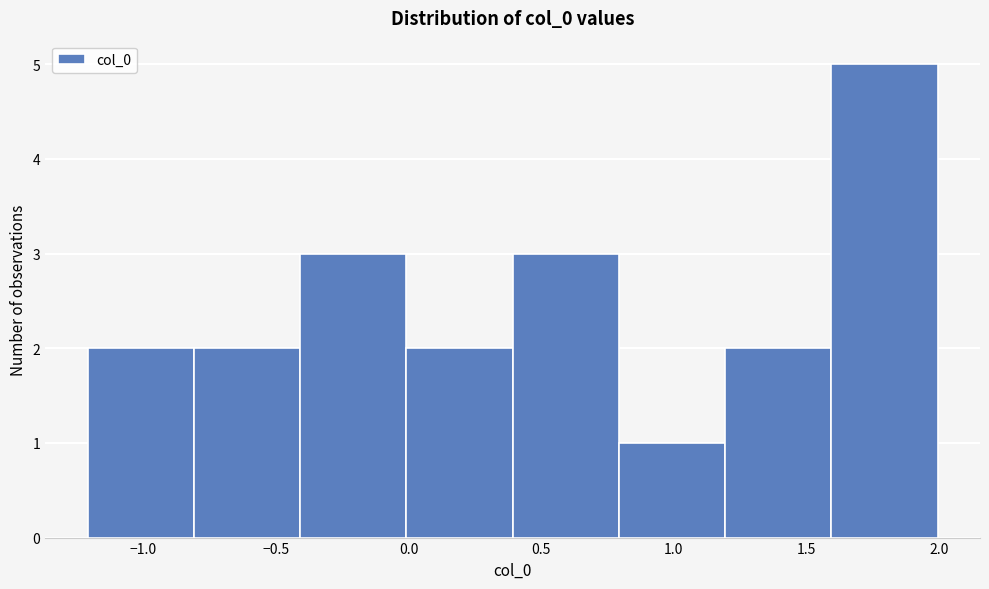

Reading left to right, transcribe this chart: for each bar, give the range it covers on the x-axis and its height. Neither the bar edges nor the heights are printed on the chart, so give them approximately, as read against the axes.

-1.2 to -0.8: 2
-0.8 to -0.4: 2
-0.4 to 0.0: 3
0.0 to 0.4: 2
0.4 to 0.8: 3
0.8 to 1.2: 1
1.2 to 1.6: 2
1.6 to 2.0: 5